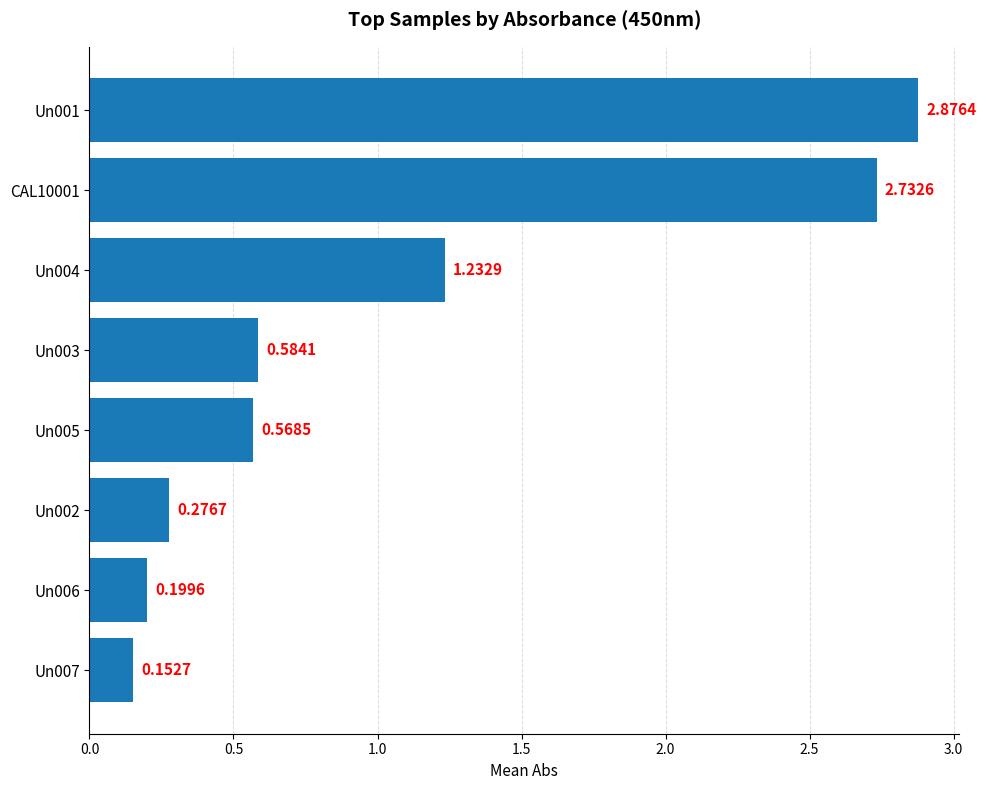

List the labels in order of value, largest first.

Un001, CAL10001, Un004, Un003, Un005, Un002, Un006, Un007